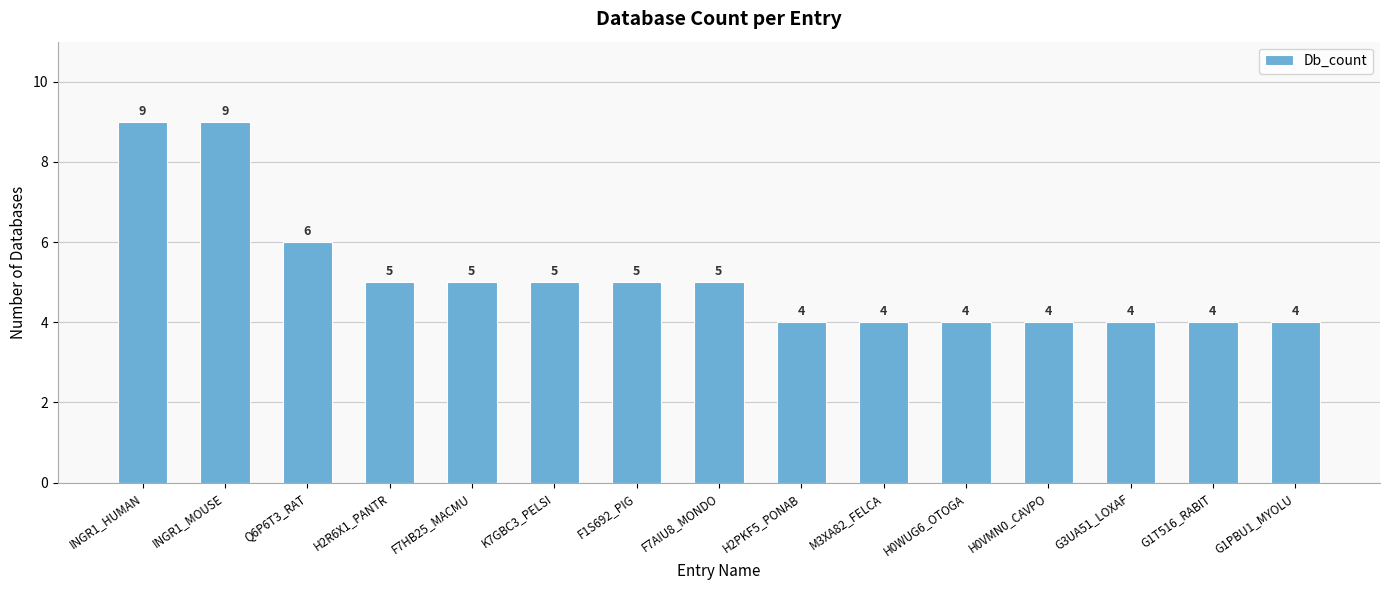

What is the sum of the values at F7AIU8_MONDO and INGR1_HUMAN?

14